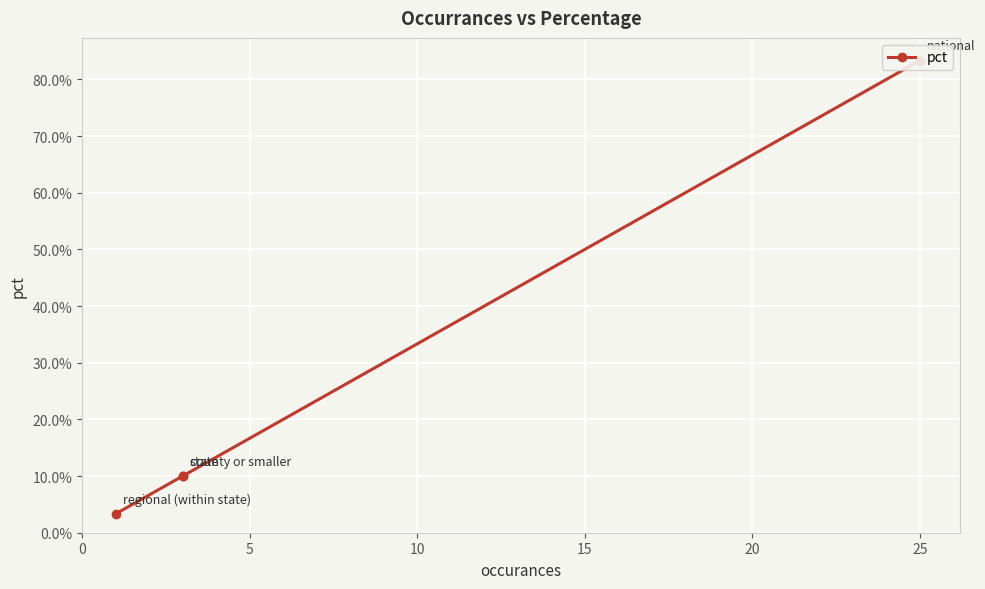

Is it true that the value at 5 is 0.0?

False